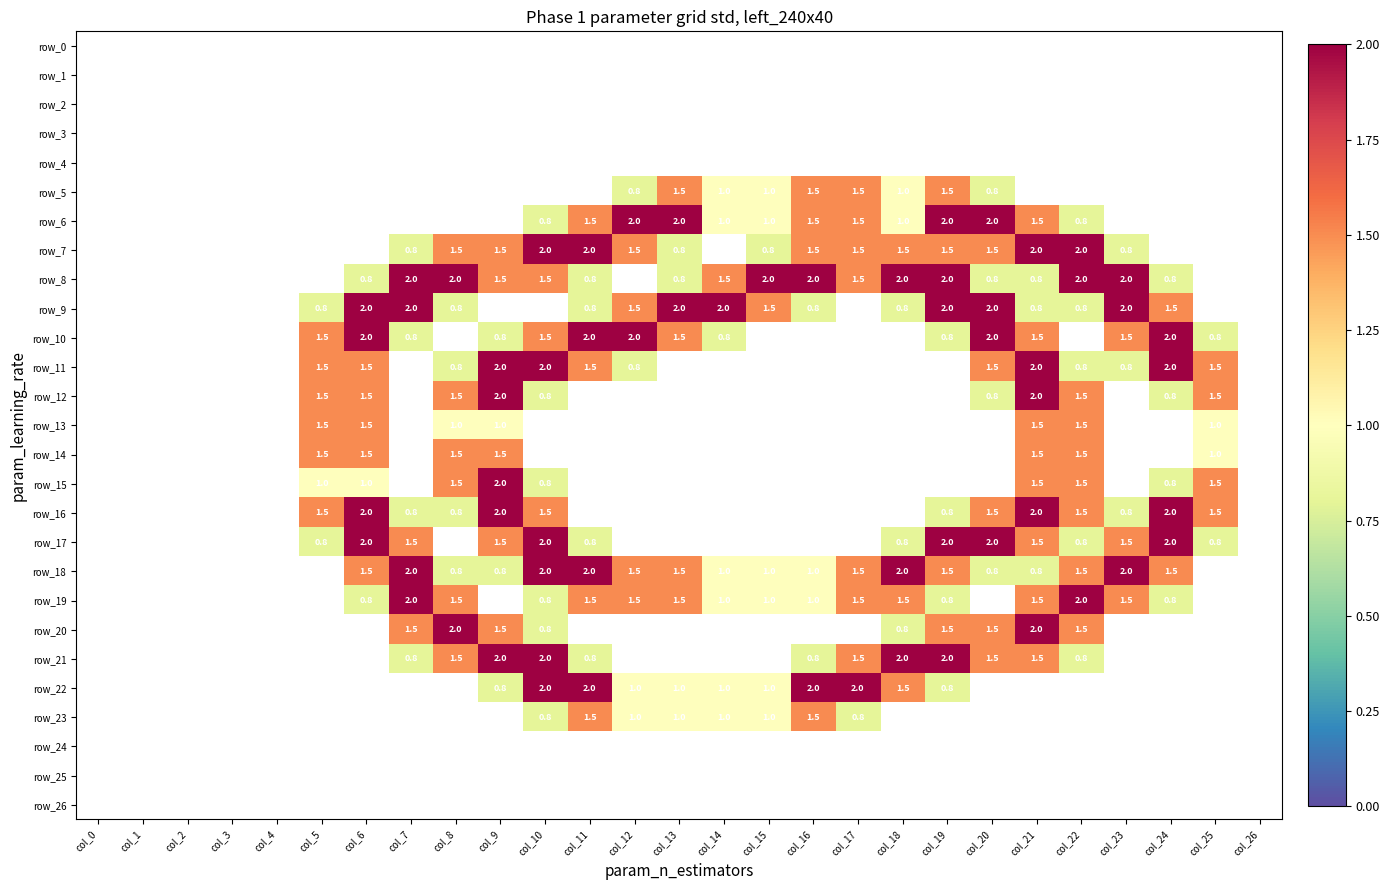

Between col_23 and col_8, which is larger?

col_23